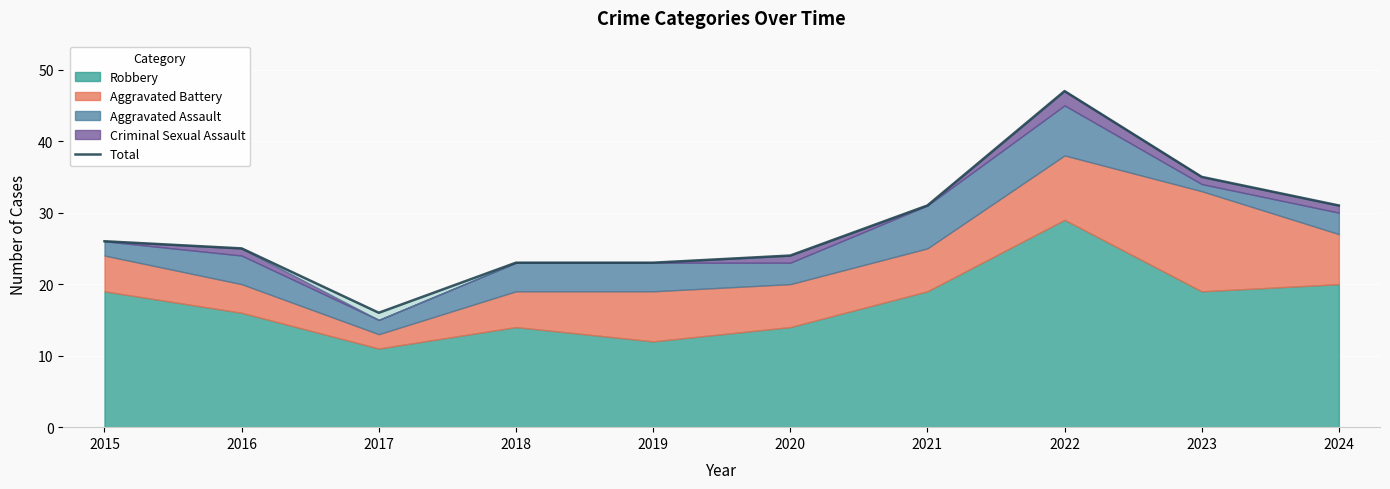

What is the maximum value for Total?

47